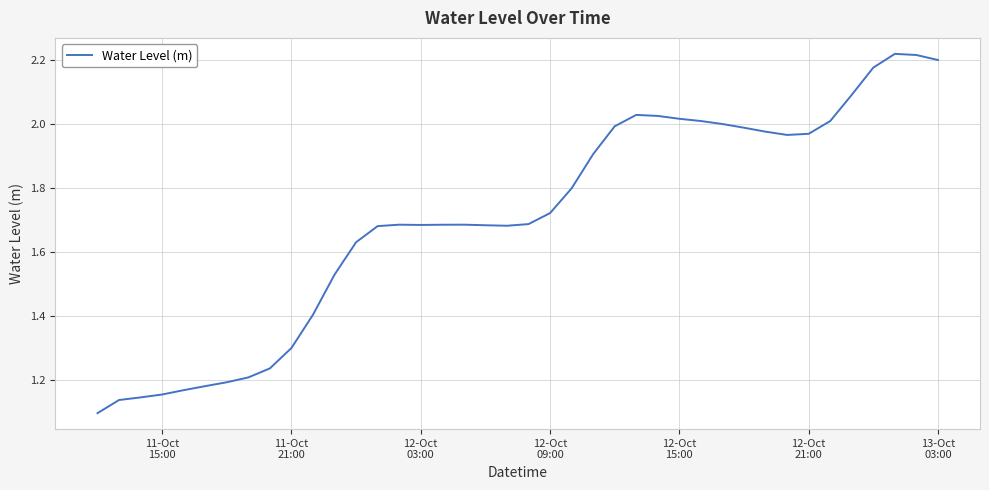

How many lines are shown in the chart?

1